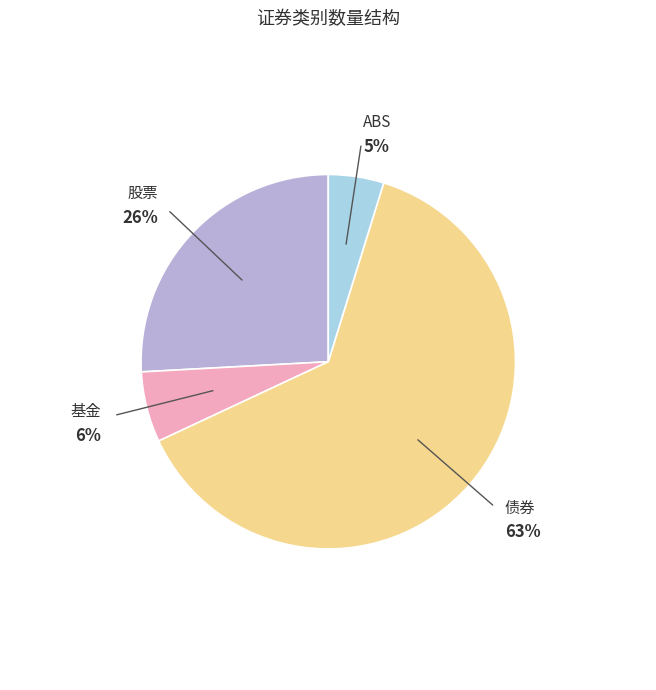

Is there a majority slice in this chart?

Yes